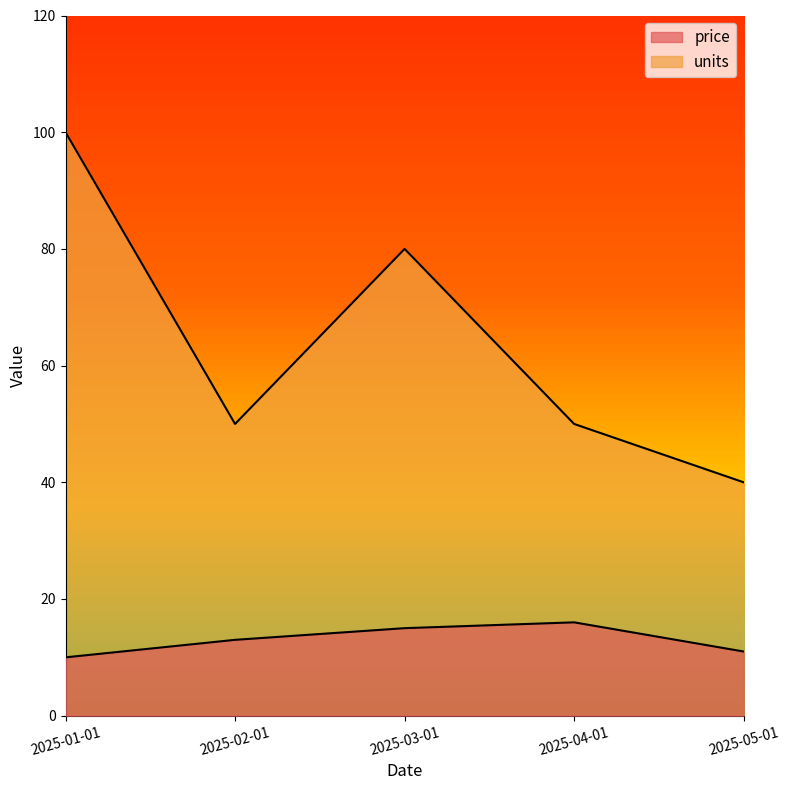

What is the average value of the price series?

13